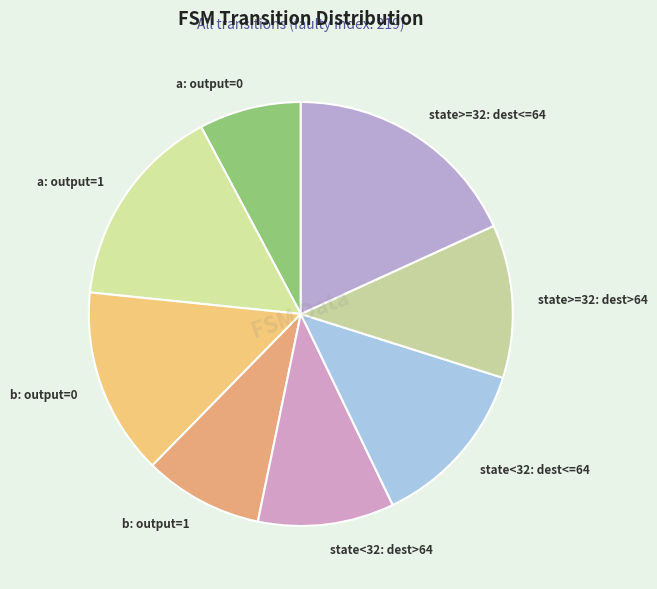

Is there a majority slice in this chart?

No